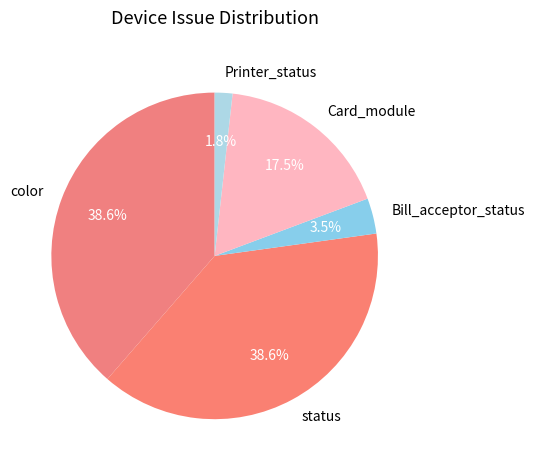

What is the ratio of the value at color to the value at Card_module?

2.2